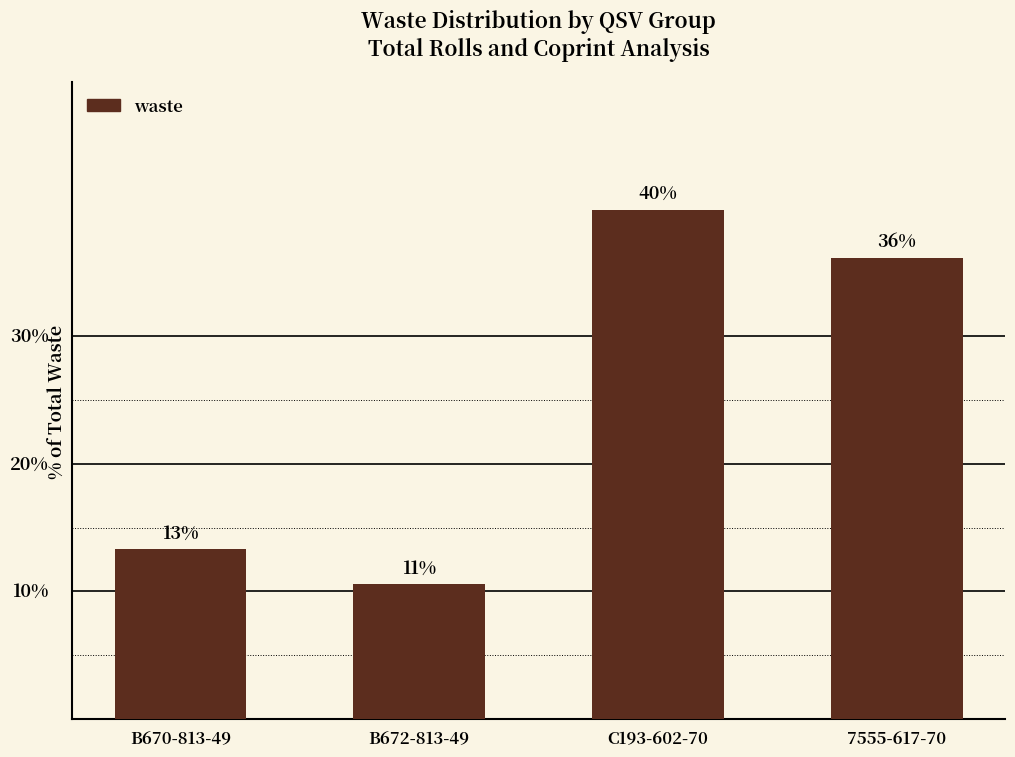

What is the sum of the values at C193-602-70 and B670-813-49?

53.3